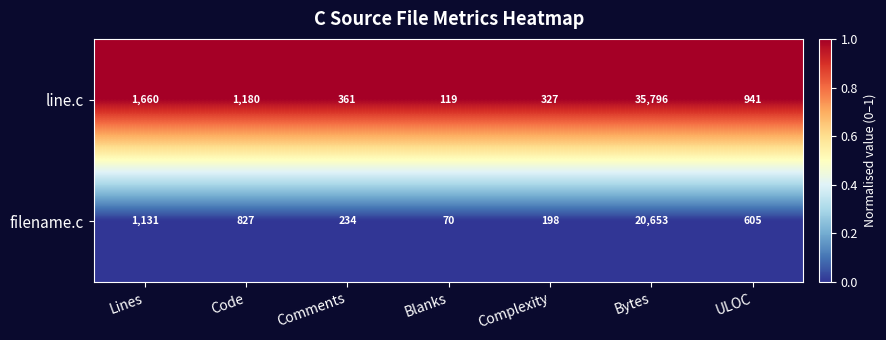

What is the lowest value of the filename.c series?

70